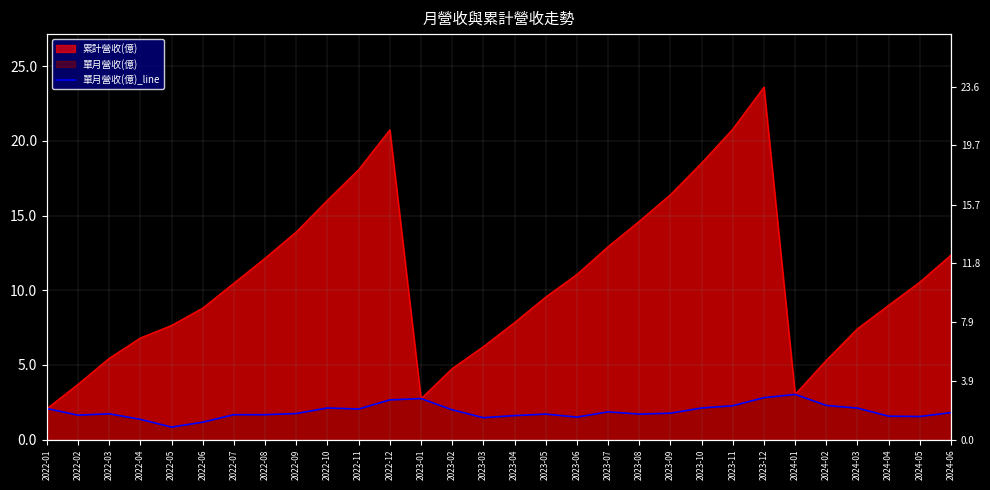

How many points are lower than both their immediate neighbors (excluding endpoints)?

7